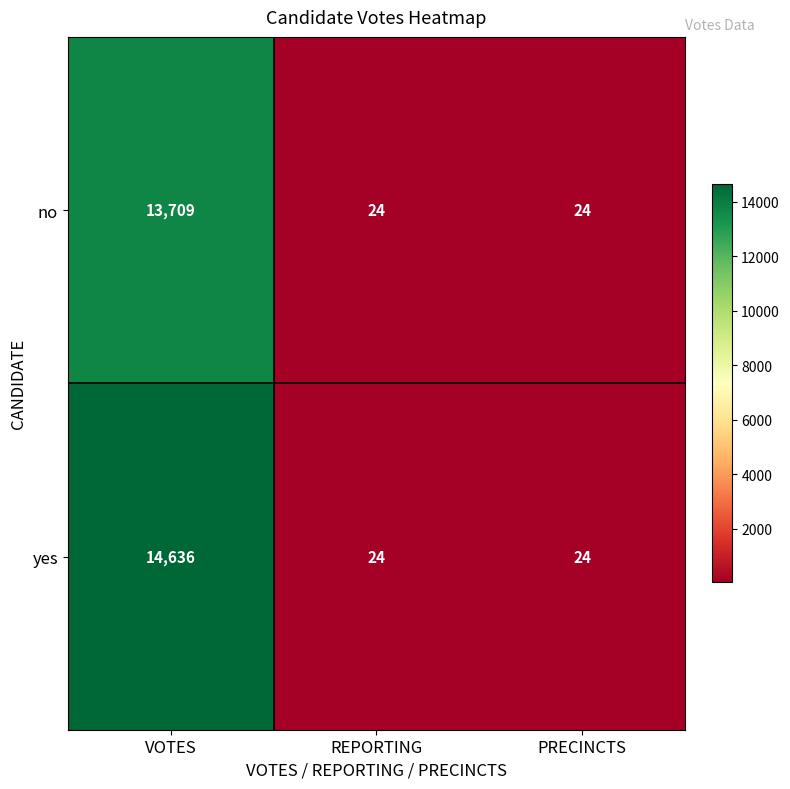

Is the value of no at VOTES greater than the value of yes at REPORTING?

Yes